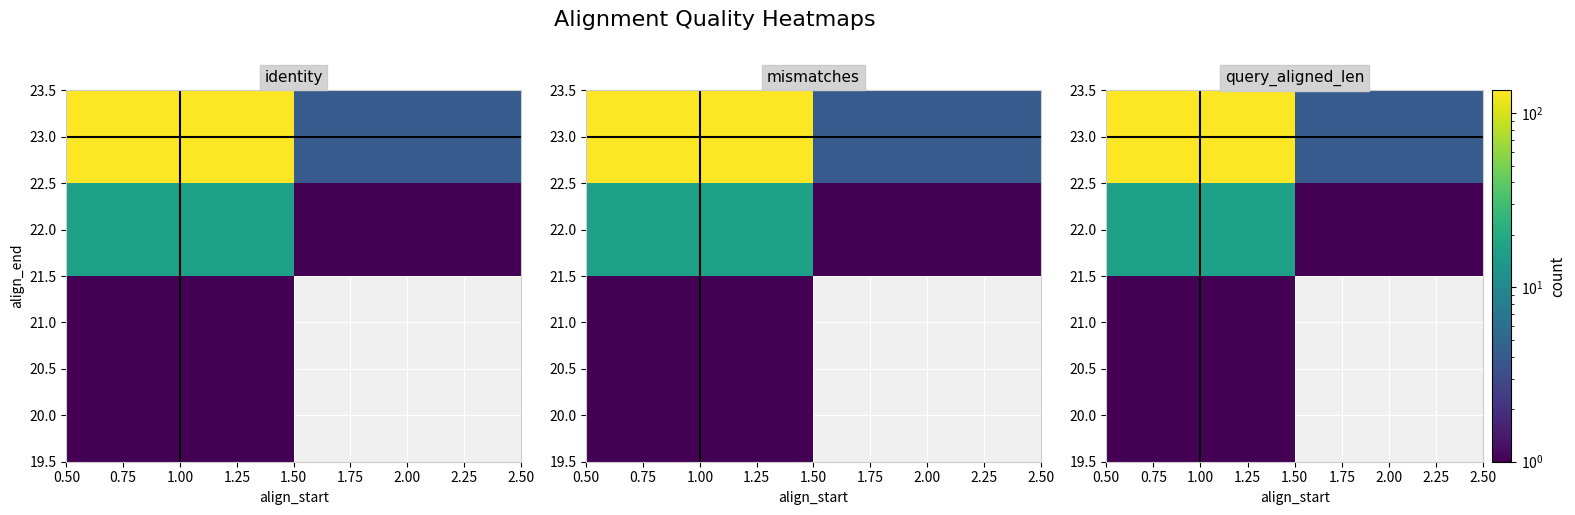

What is the total value across all series at 2.00?

5